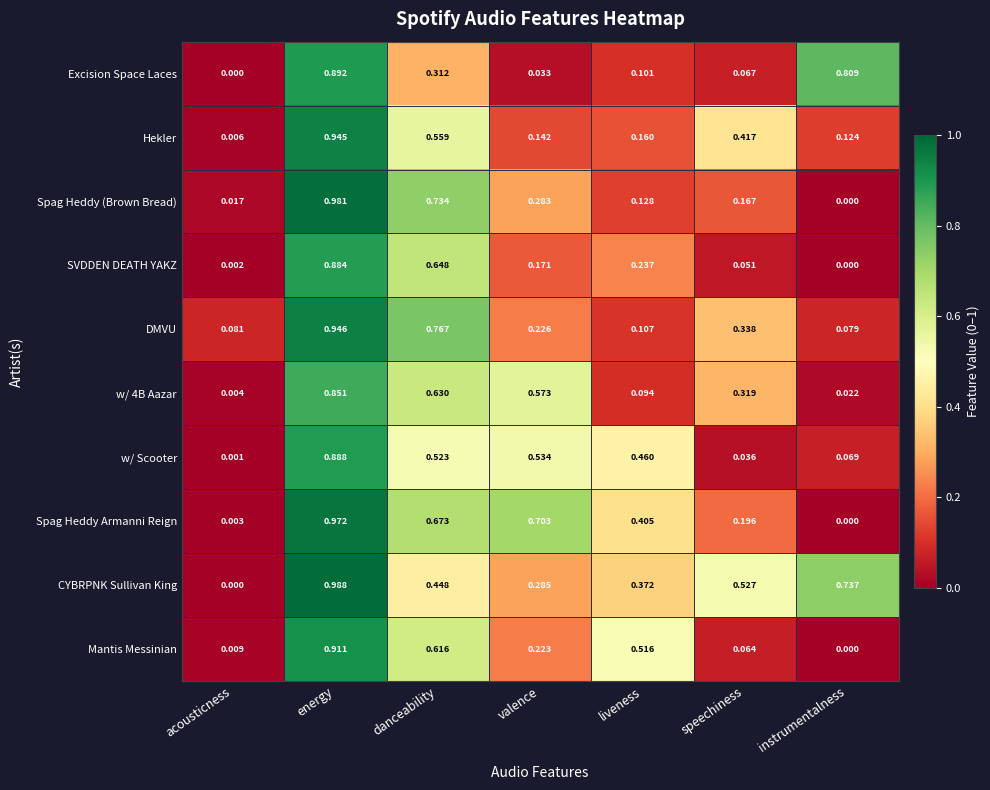

At which label is Spag Heddy (Brown Bread) closest to 0?

instrumentalness